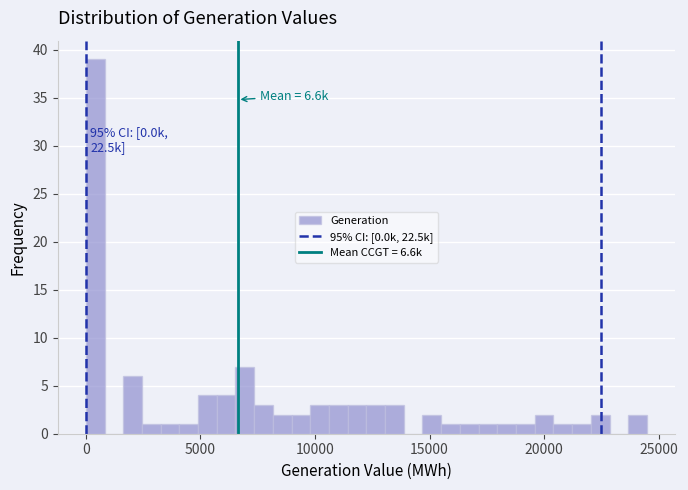

Read against the x-axis, roughly where is the centre of the tallest bar?

500